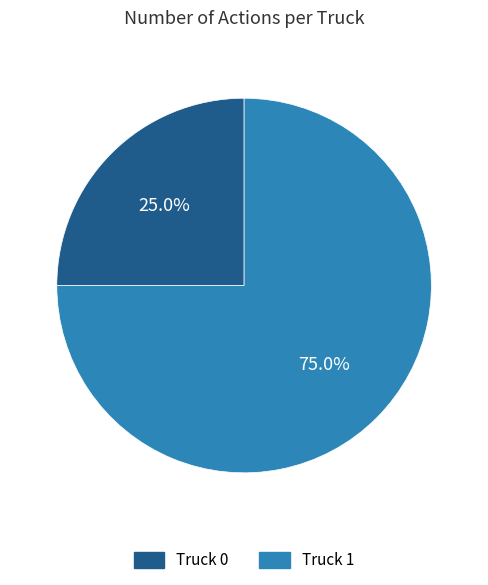

How many slices are in this pie chart?

2